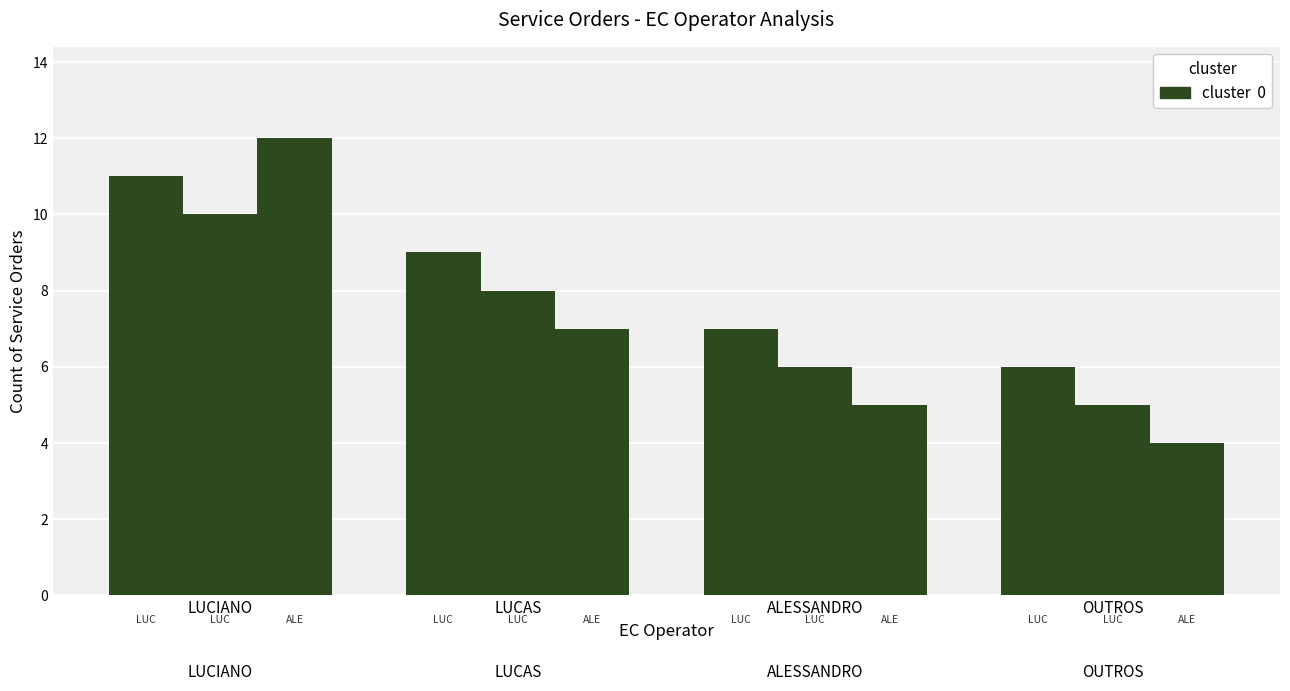

Count the number of categories in the chart.

4